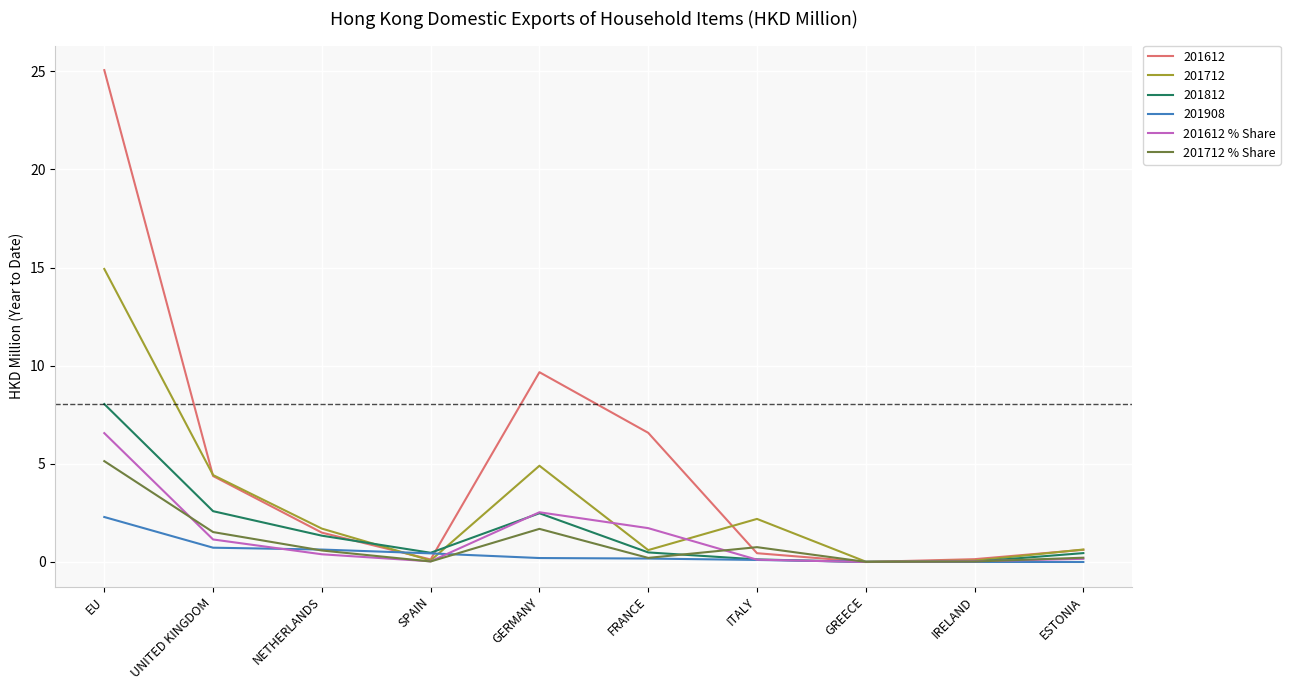

Which series has the largest total across all categories?

201612